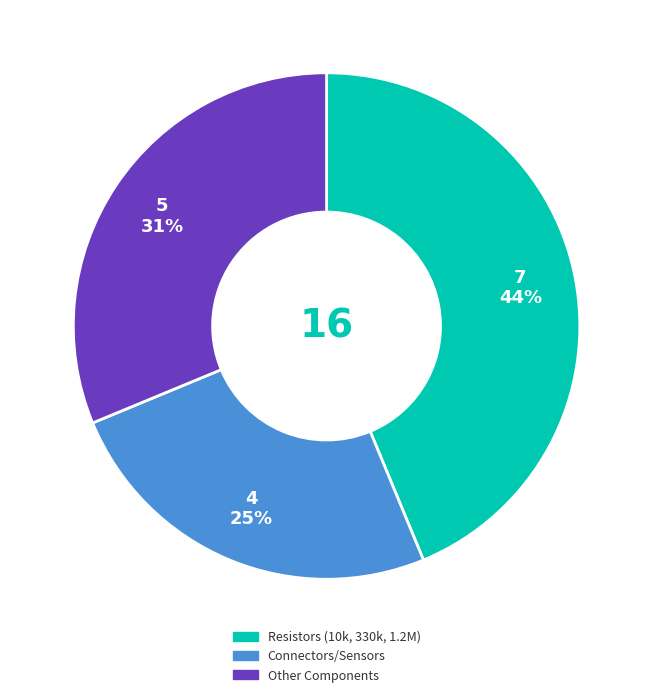

To the nearest percent, what is the average slice percentage?

33%